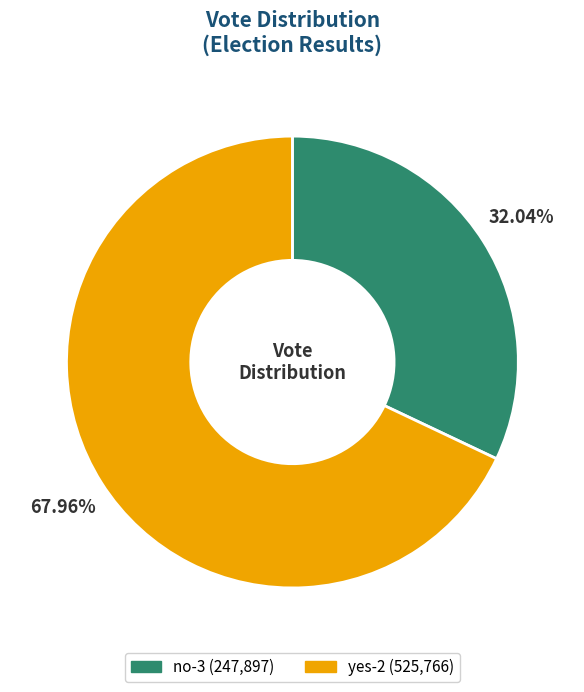

How many slices are in this pie chart?

2